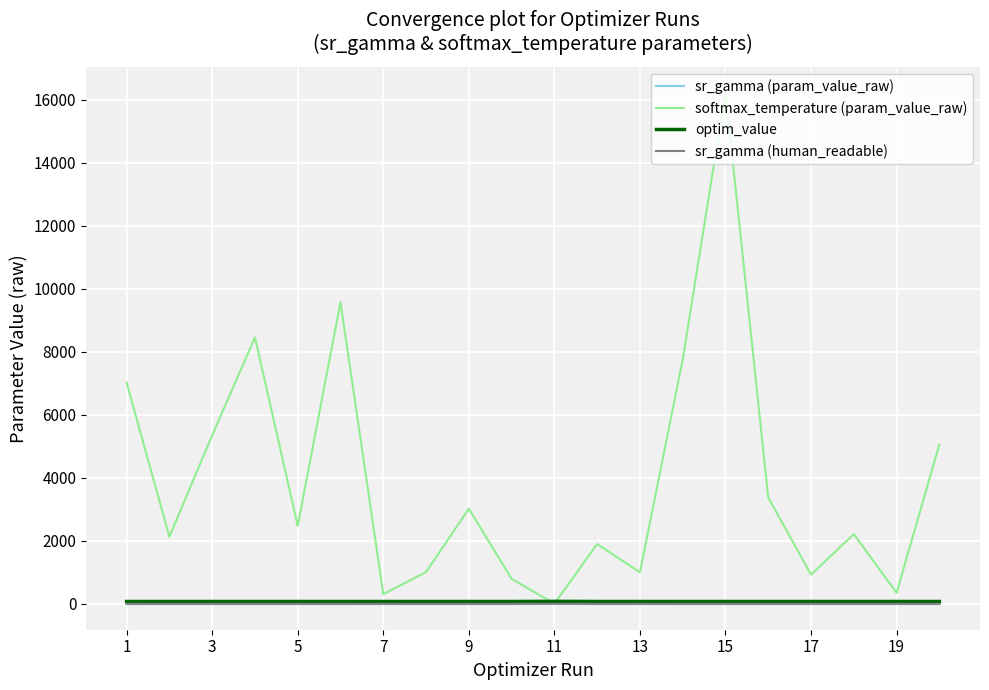

Which series has the largest range (max minus min)?

softmax_temperature (param_value_raw)